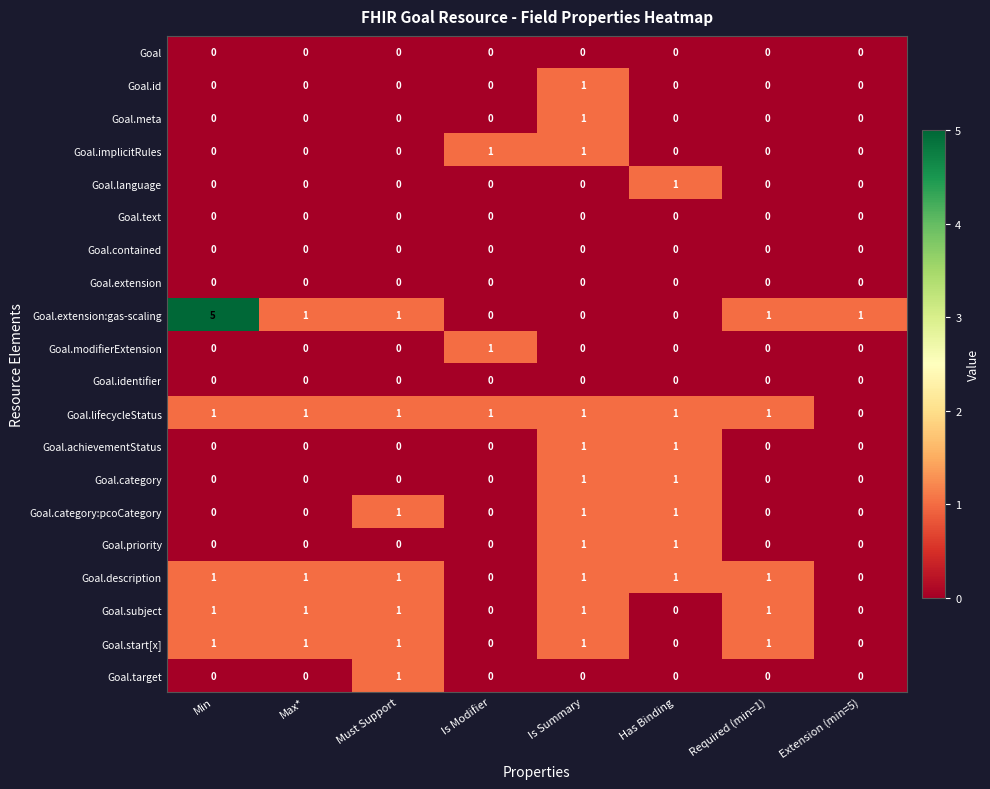

At which category is the sum across all series the highest?

Is Summary